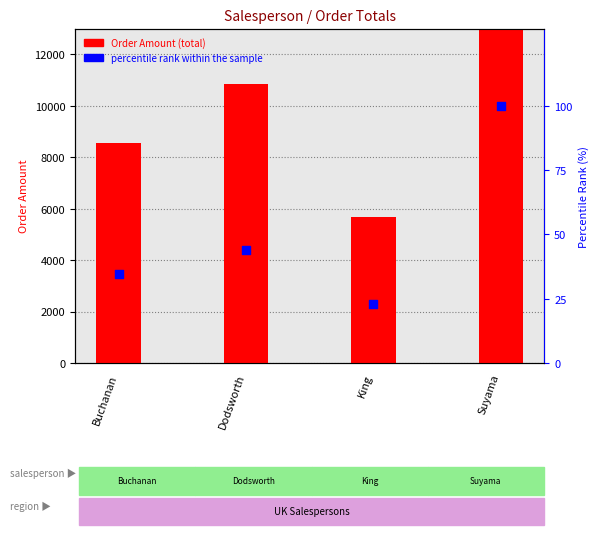

What is the ratio of the value at Suyama to the value at King?

4.4